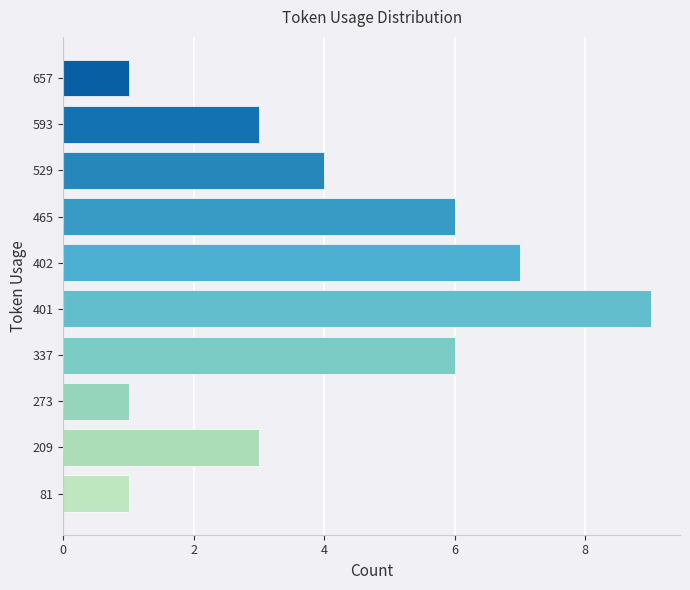

True or false: the data shows 9 at 337.

False